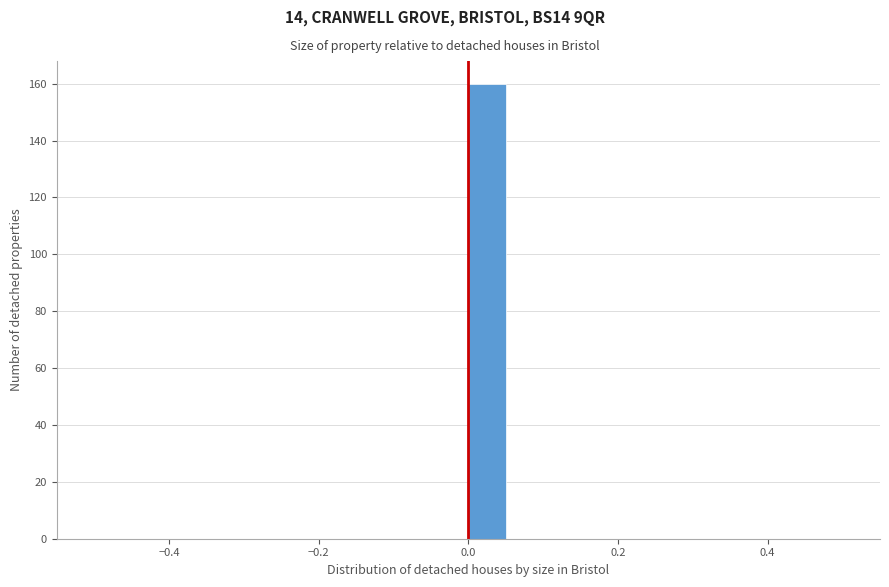

Read against the x-axis, roughly where is the centre of the tallest bar?

0.02